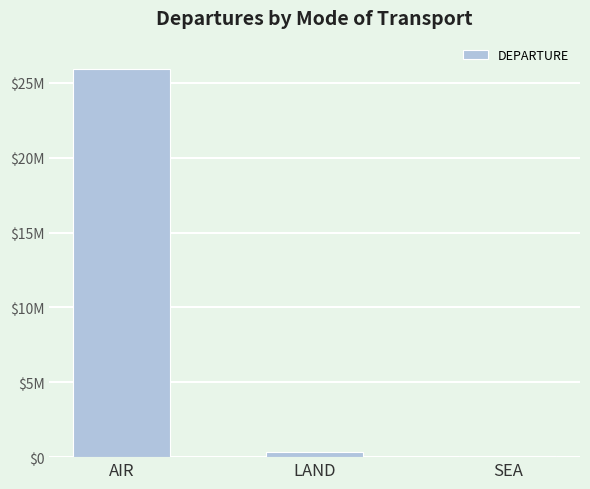

List the labels in order of value, largest first.

AIR, LAND, SEA